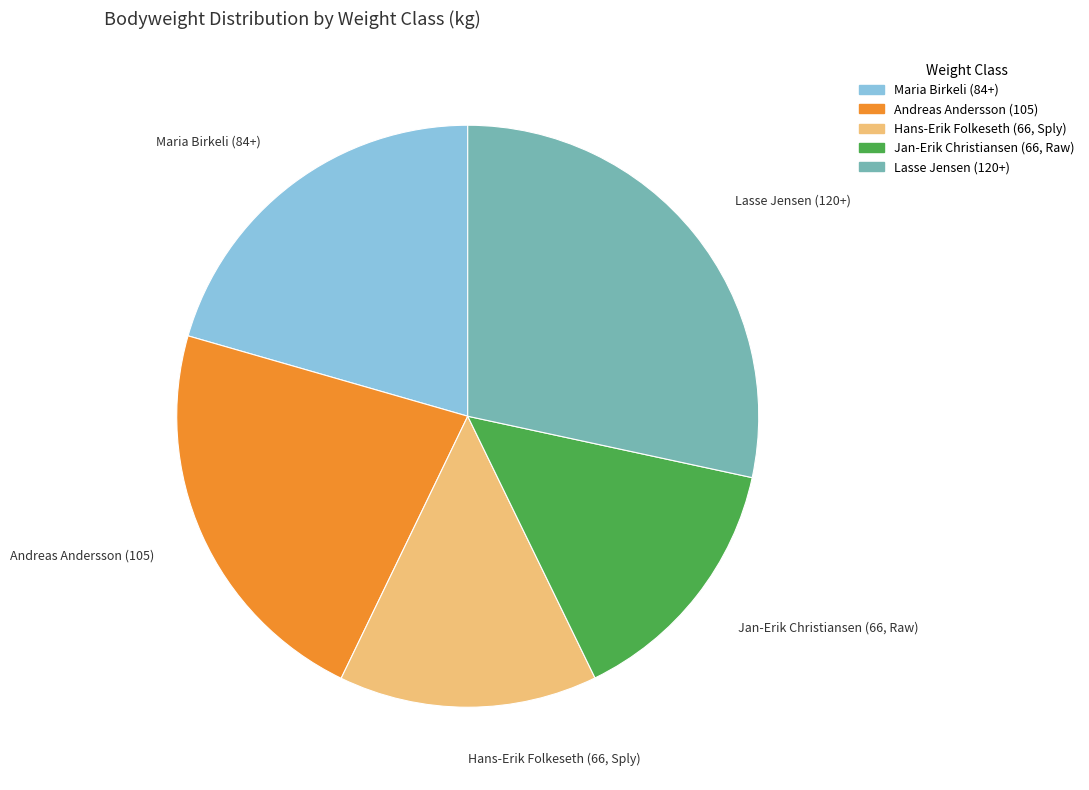

Which has a higher value, Andreas Andersson (105) or Jan-Erik Christiansen (66, Raw)?

Andreas Andersson (105)